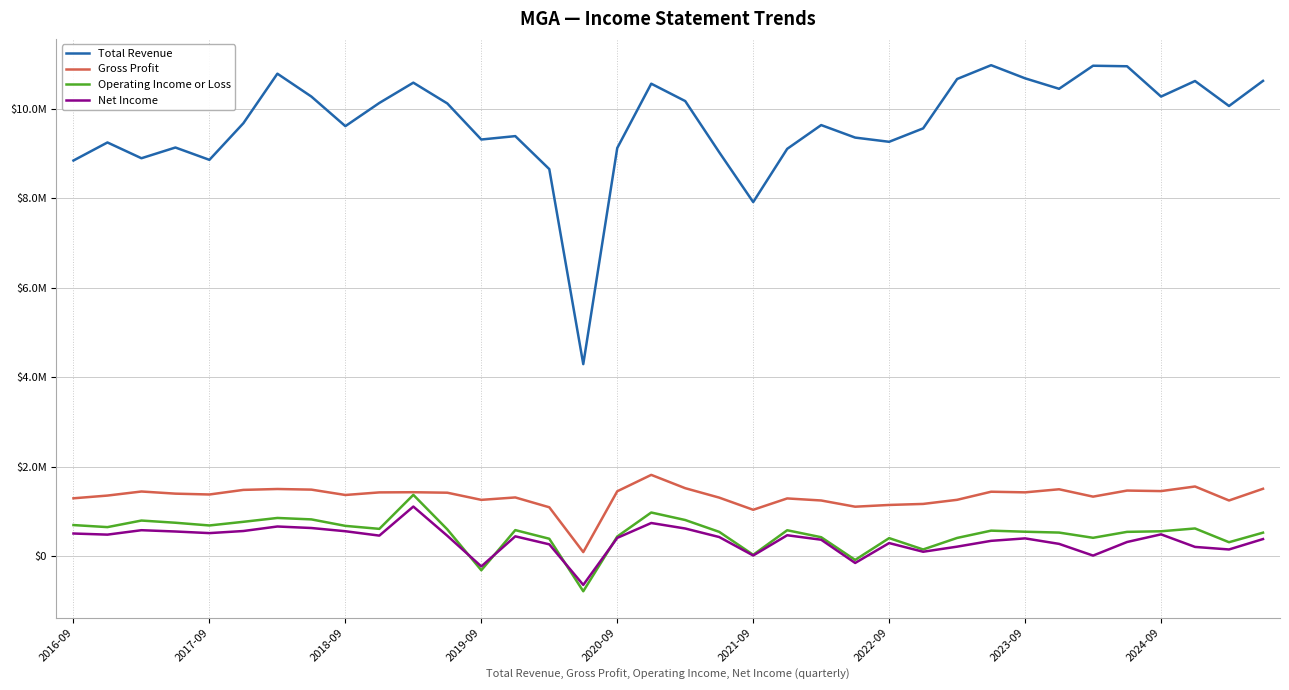

List the series in order of their peak value, lowest first.

Net Income, Operating Income or Loss, Gross Profit, Total Revenue